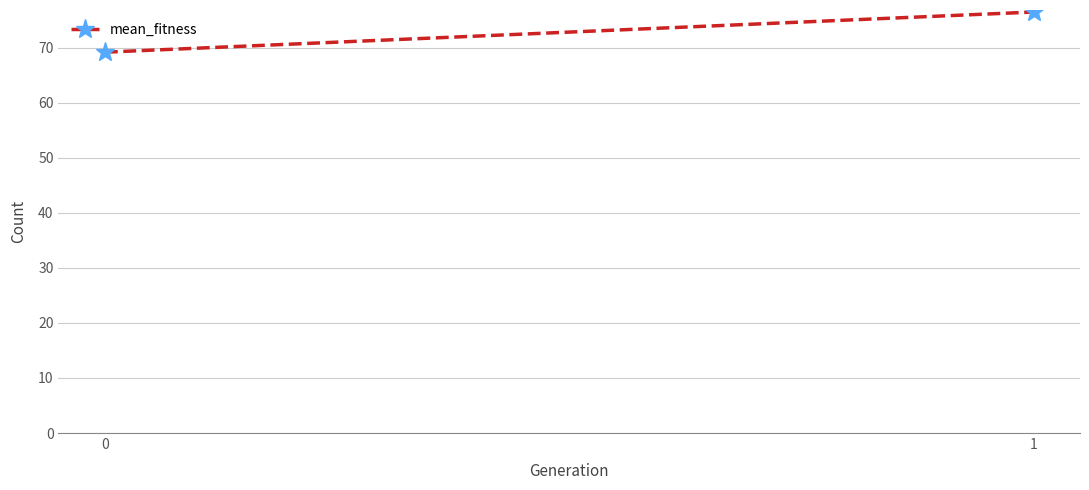

Rank the categories by value from highest to lowest.

1, 0